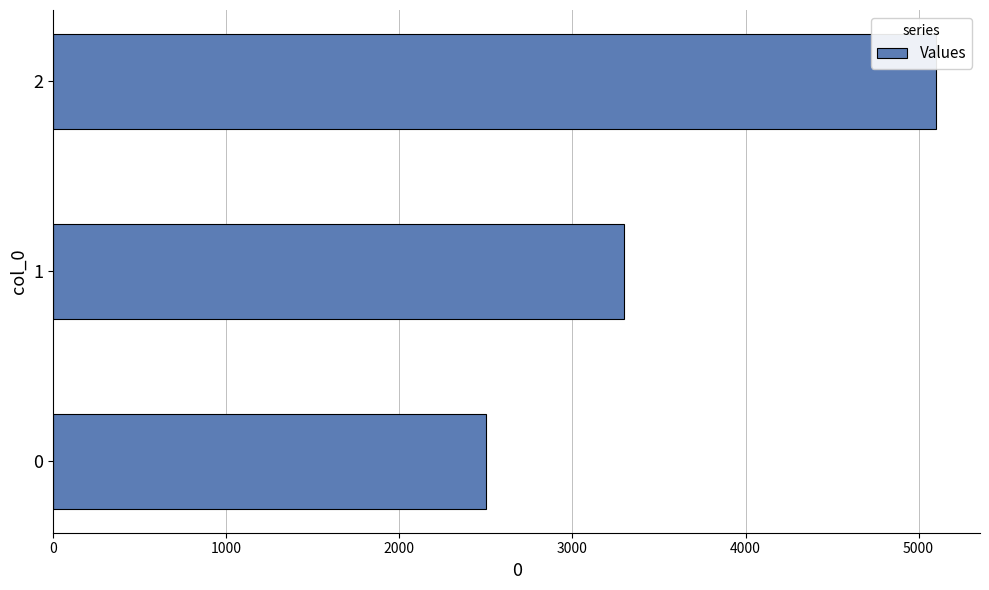

Are the bars horizontal?

Yes